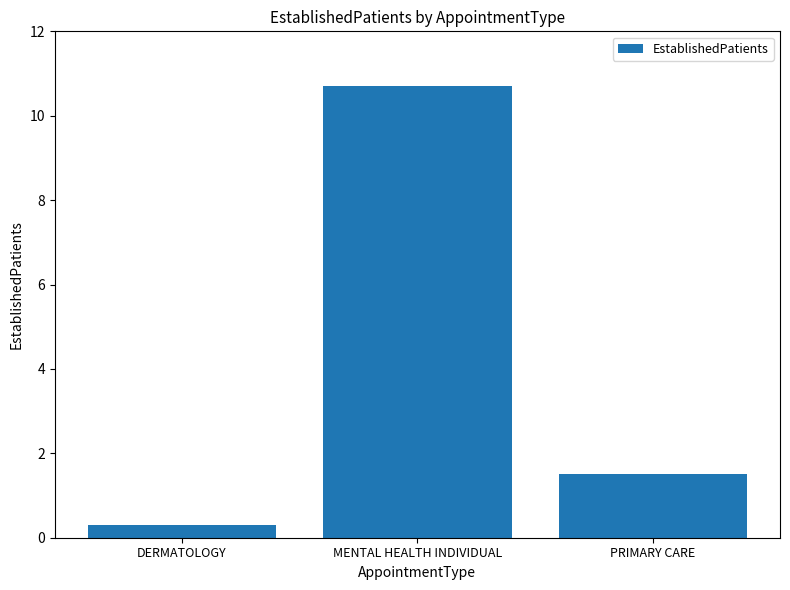

Reading right to left, transcribe all the data shown in this chart.

PRIMARY CARE=1.5	MENTAL HEALTH INDIVIDUAL=10.7	DERMATOLOGY=0.3